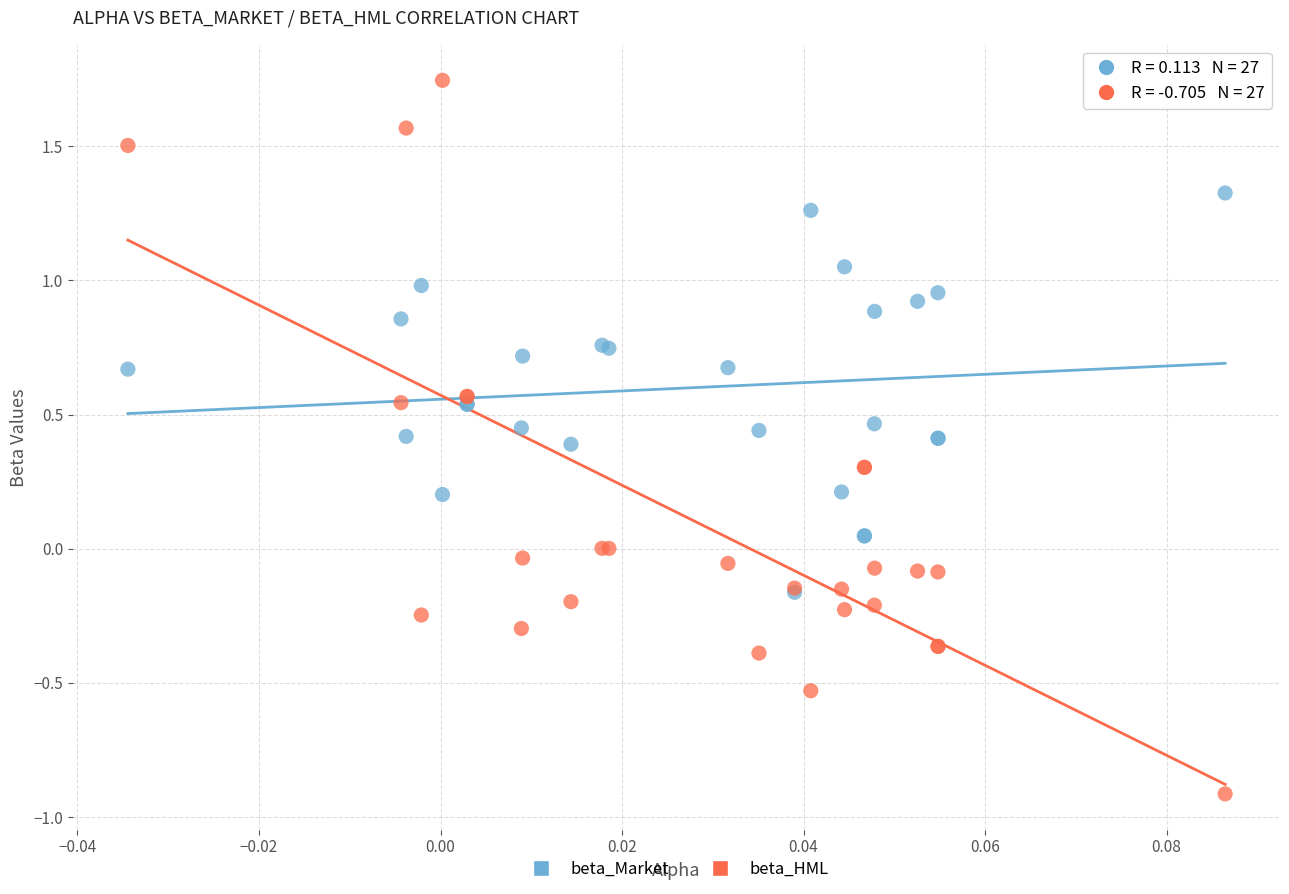

Which series contains the highest Y value?

beta_HML